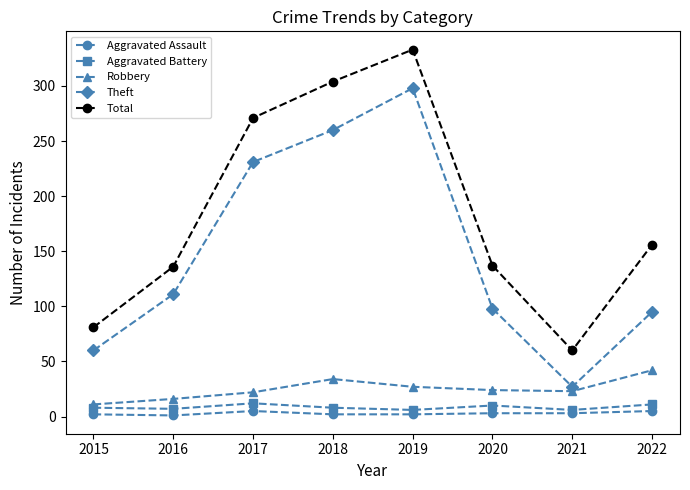

How many series are shown in this chart?

5